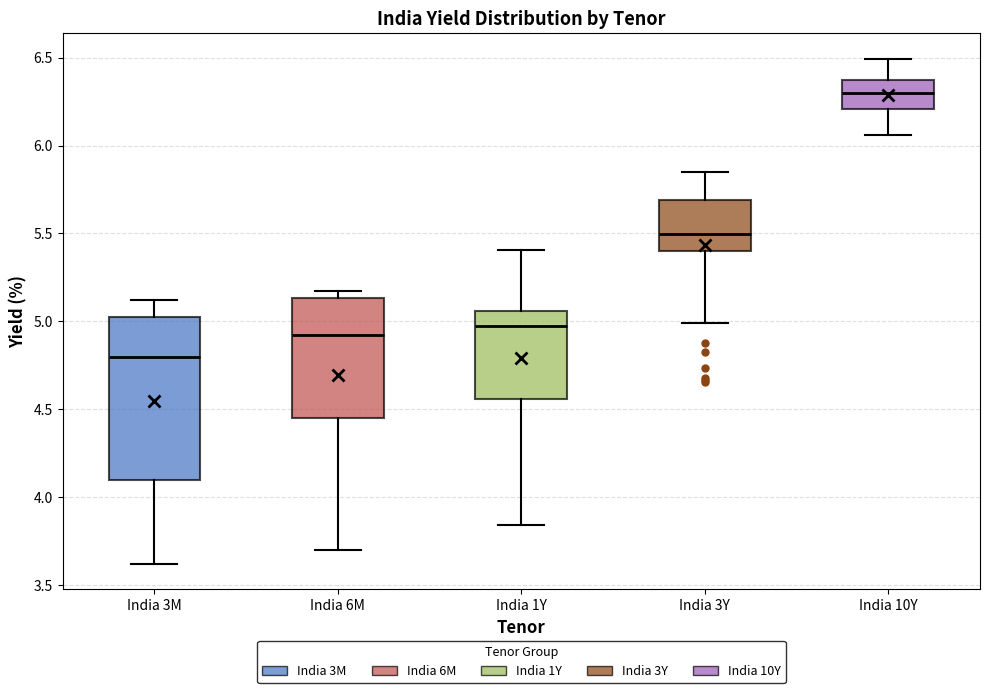

Reading left to right, read every box against the y-axis: the position of its median line, the range the box covers, and the ends of its whiskers. The values are not printed on the chart, so give them approximately, as read against the axis.

India 3M: median 4.80, box 4.10 to 5.05, whiskers 3.60 to 5.10
India 6M: median 4.90, box 4.45 to 5.15, whiskers 3.70 to 5.15 (just above the box's upper edge)
India 1Y: median 5.00, box 4.55 to 5.05, whiskers 3.85 to 5.40
India 3Y: median 5.50, box 5.40 to 5.70, whiskers 5.00 to 5.85
India 10Y: median 6.30, box 6.20 to 6.35, whiskers 6.05 to 6.50